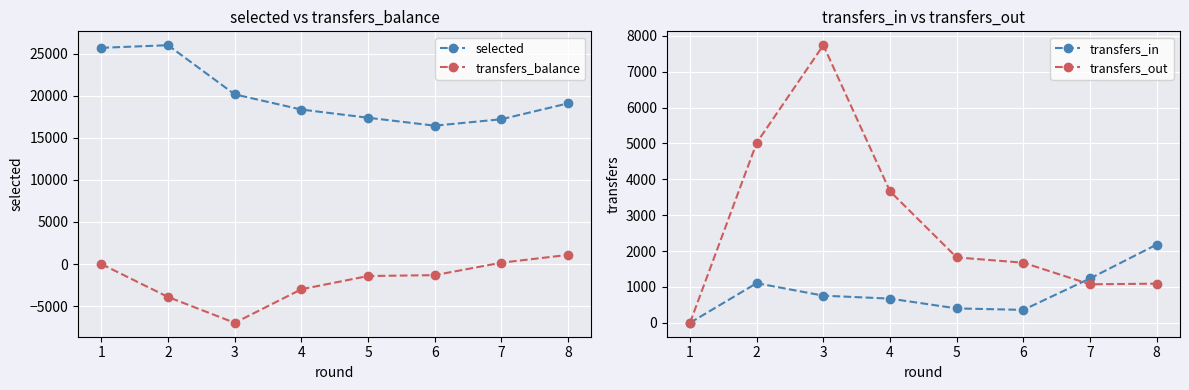

Reading left to right, transcribe all the data shown in this chart.

selected: 1=25680	2=25989	3=20154	4=18349	5=17377	6=16434	7=17199	8=19083
transfers_balance: 1=0	2=-3910	3=-6979	4=-2991	5=-1421	6=-1315	7=163	8=1089
transfers_in: 1=0	2=1105	3=757	4=675	5=402	6=361	7=1237	8=2181
transfers_out: 1=0	2=5015	3=7736	4=3666	5=1823	6=1676	7=1074	8=1092